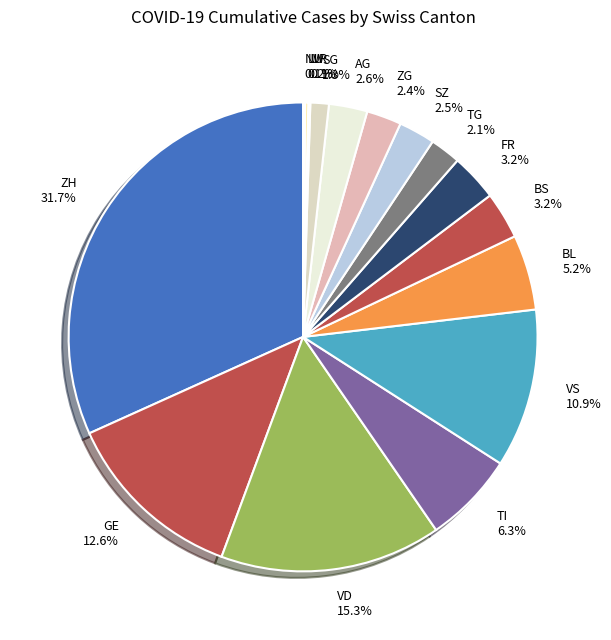

Is there a majority slice in this chart?

No